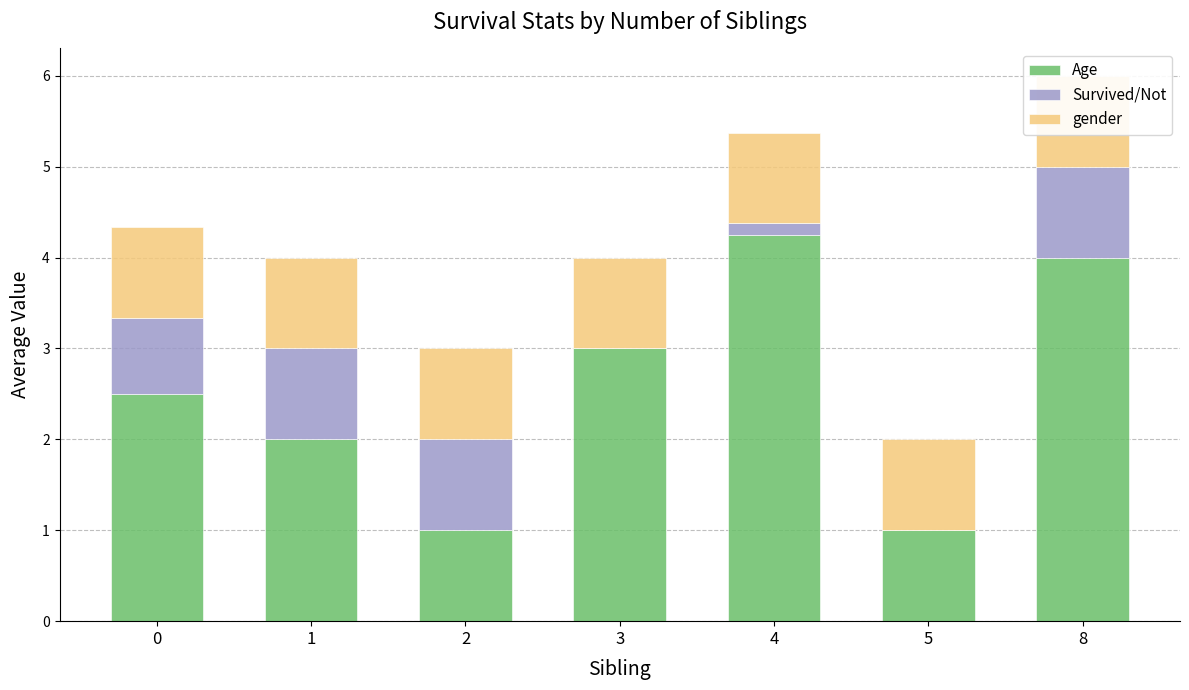

What is the sum of all gender values?

7.0